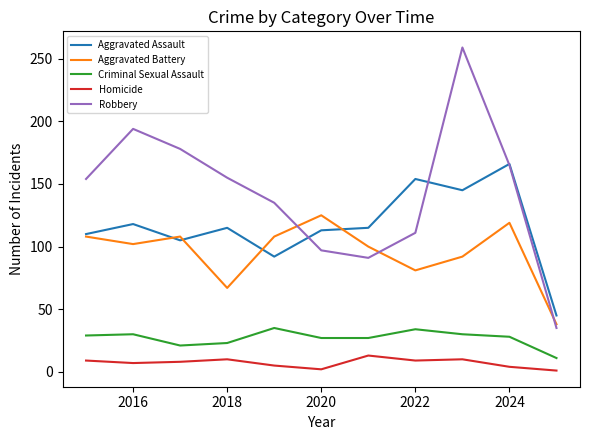

Rank the series by their maximum value, from lowest to highest.

Homicide, Criminal Sexual Assault, Aggravated Battery, Aggravated Assault, Robbery